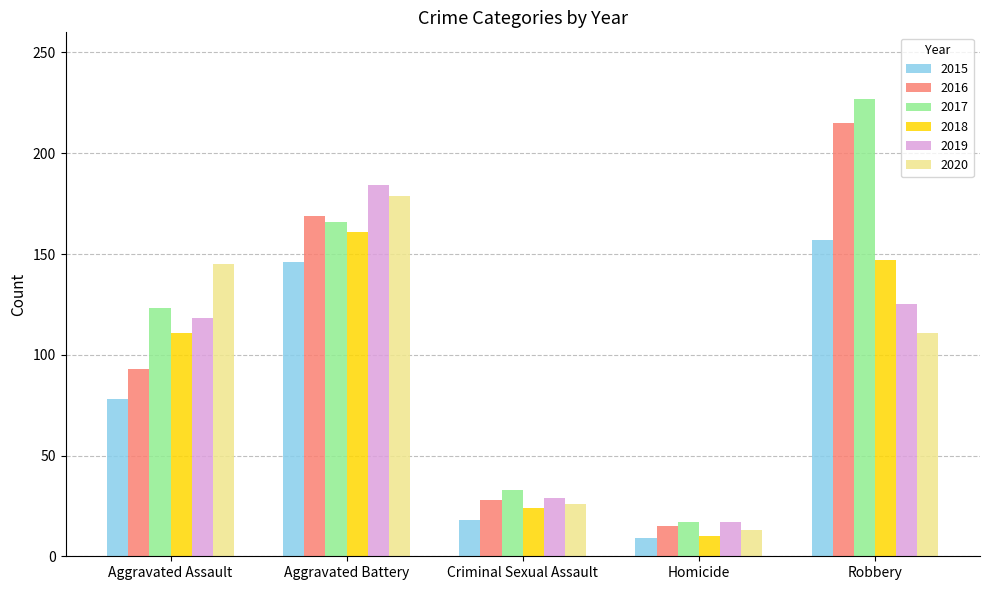

Reading left to right, list all the values displayed in this chart.

2015: 78	146	18	9	157
2016: 93	169	28	15	215
2017: 123	166	33	17	227
2018: 111	161	24	10	147
2019: 118	184	29	17	125
2020: 145	179	26	13	111